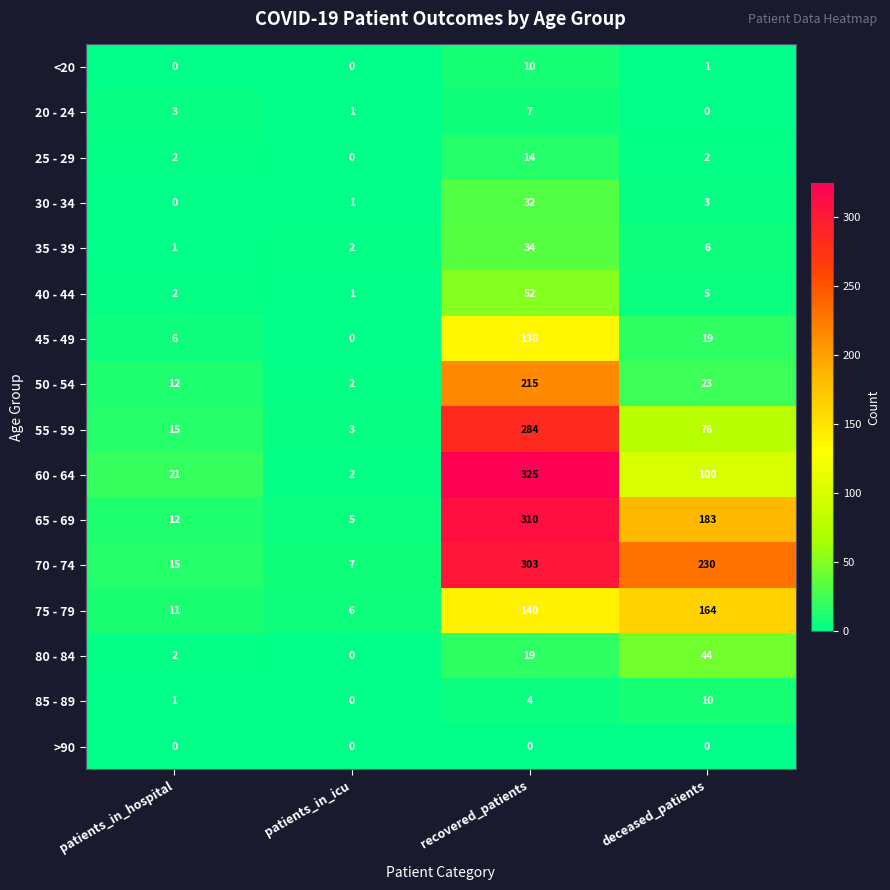

The value of 70 - 74 at recovered_patients is 303. True or false?

True